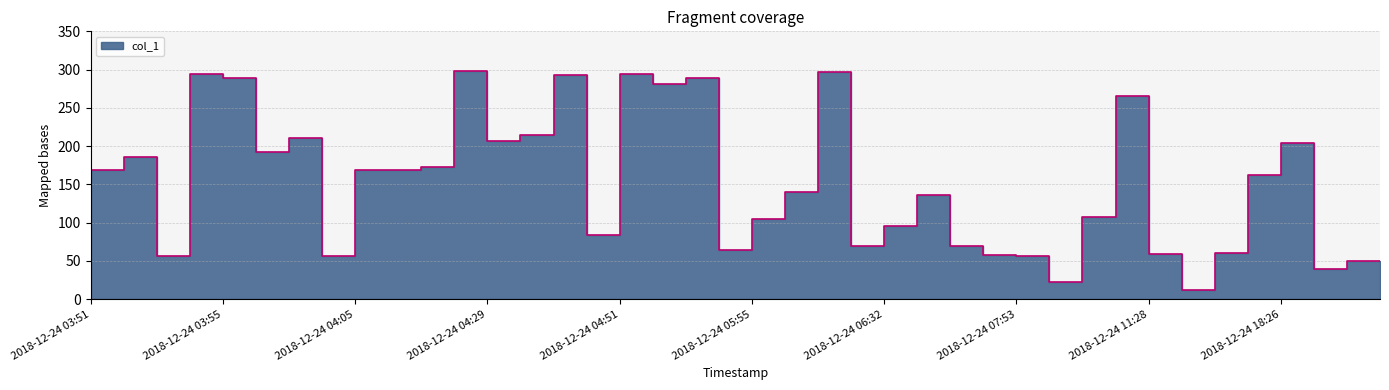

What is the label of the 40th point from the left?

2018-12-24 20:33